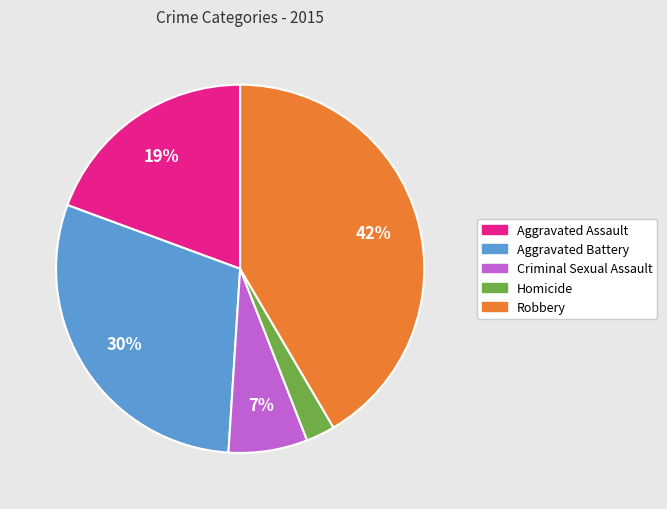

Does any single category account for the majority?

No